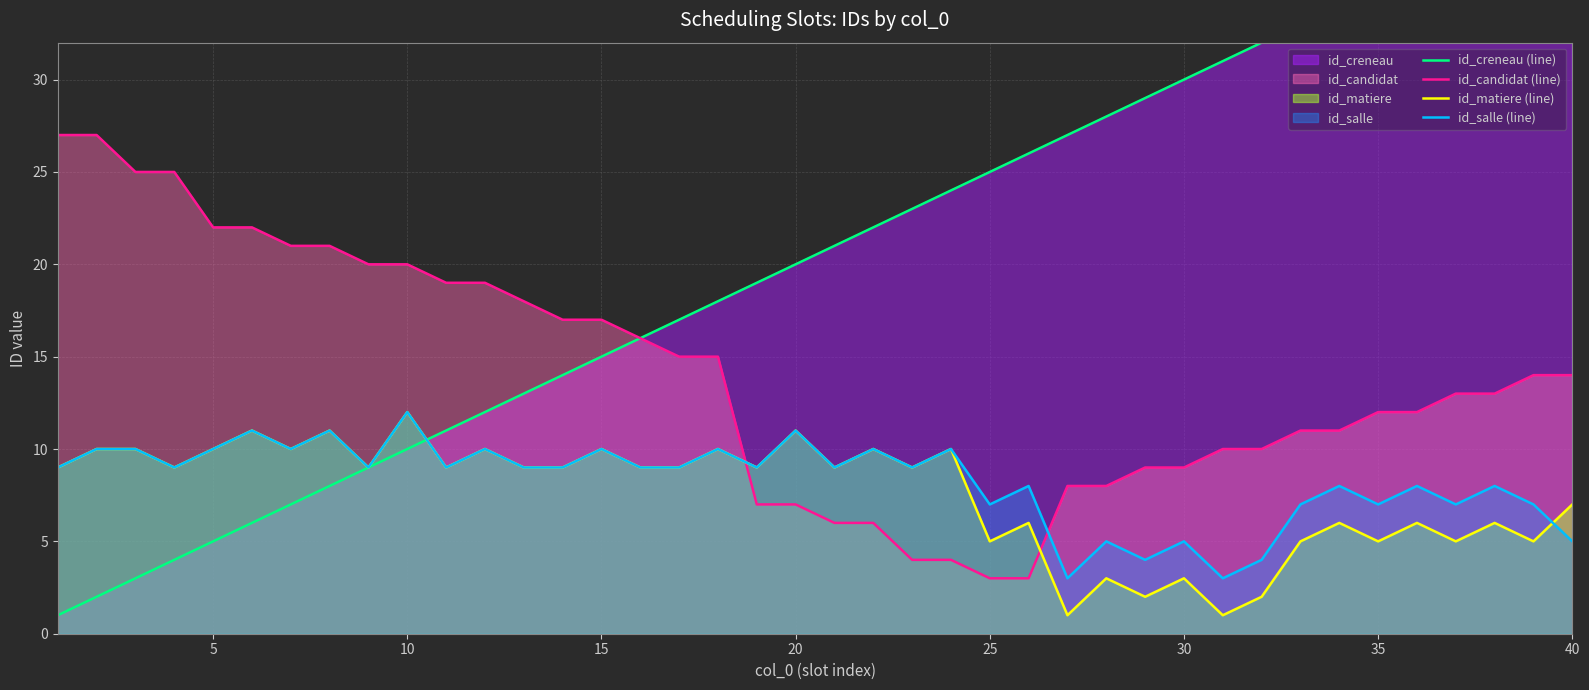

How many values in the id_candidat (line) series exceed 14?

18